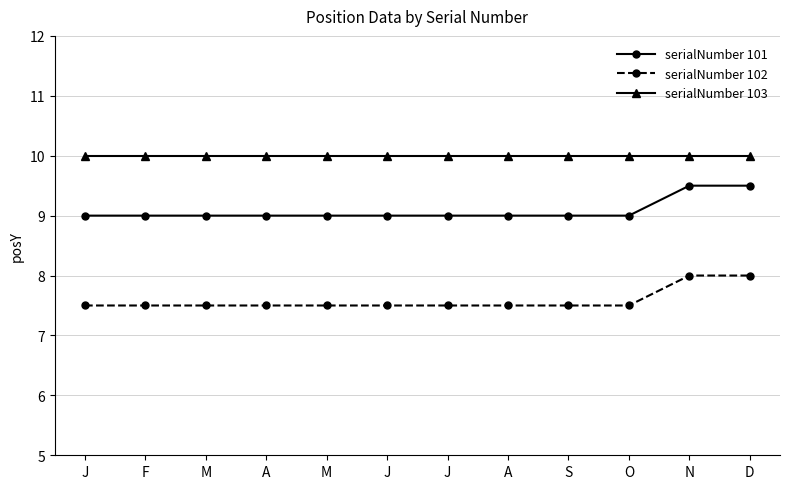

How many series are shown in this chart?

3